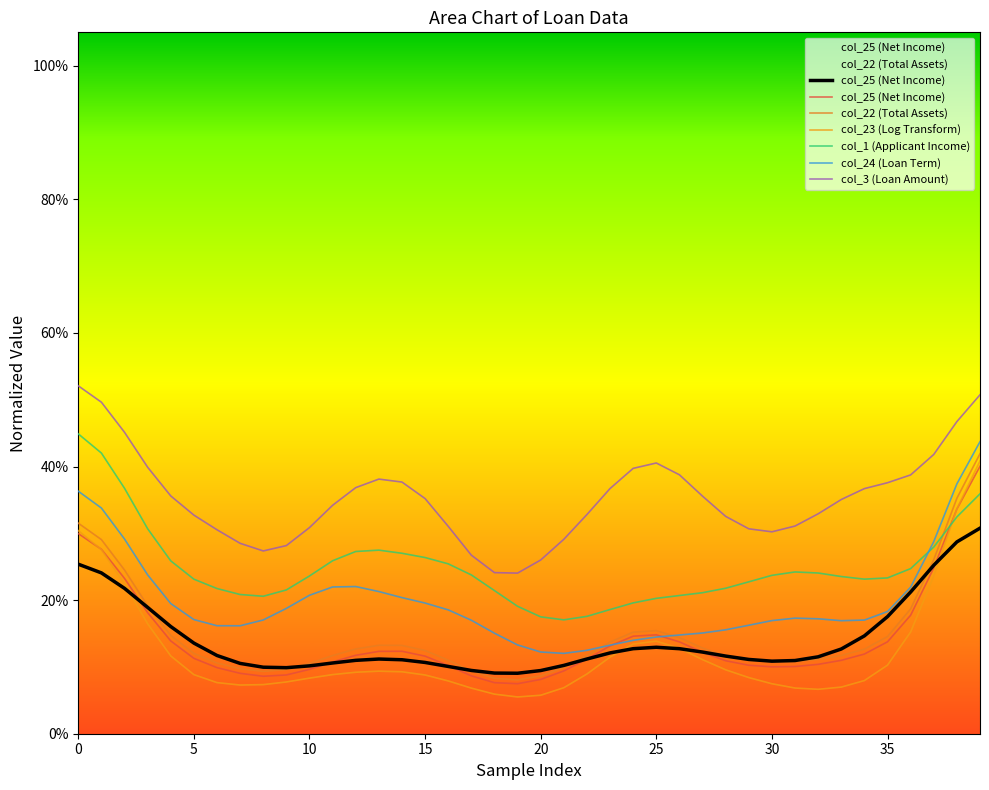

True or false: col_24 (Loan Term) and col_3 (Loan Amount) cross at least once.

False